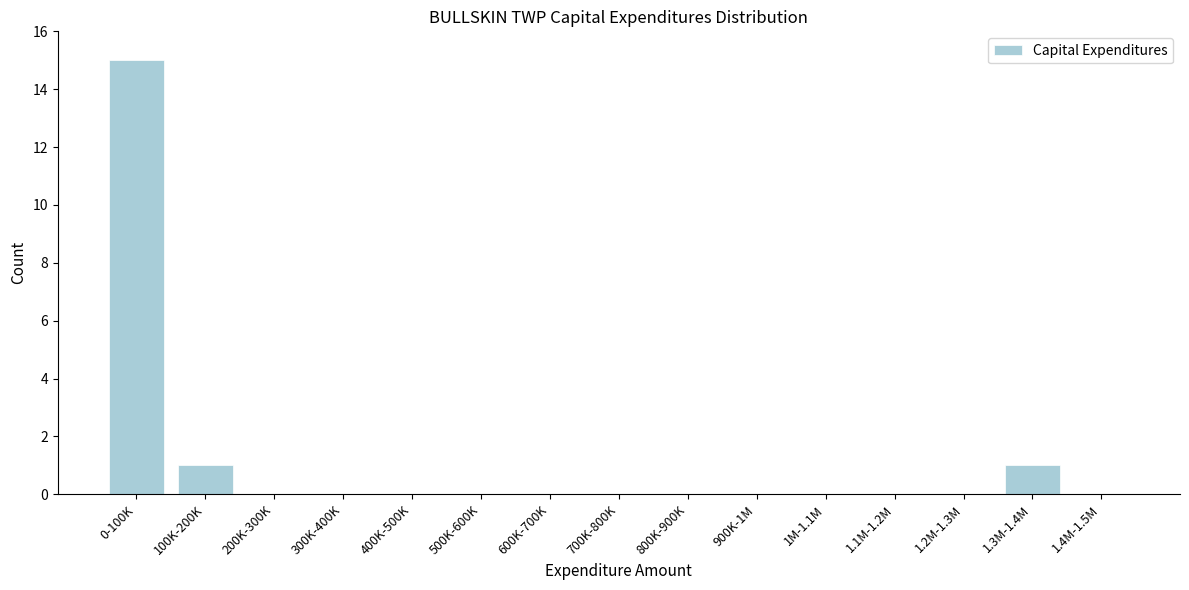

Reading left to right, transcribe all the data shown in this chart.

0-100K=15	100K-200K=1	200K-300K=0	300K-400K=0	400K-500K=0	500K-600K=0	600K-700K=0	700K-800K=0	800K-900K=0	900K-1M=0	1M-1.1M=0	1.1M-1.2M=0	1.2M-1.3M=0	1.3M-1.4M=1	1.4M-1.5M=0